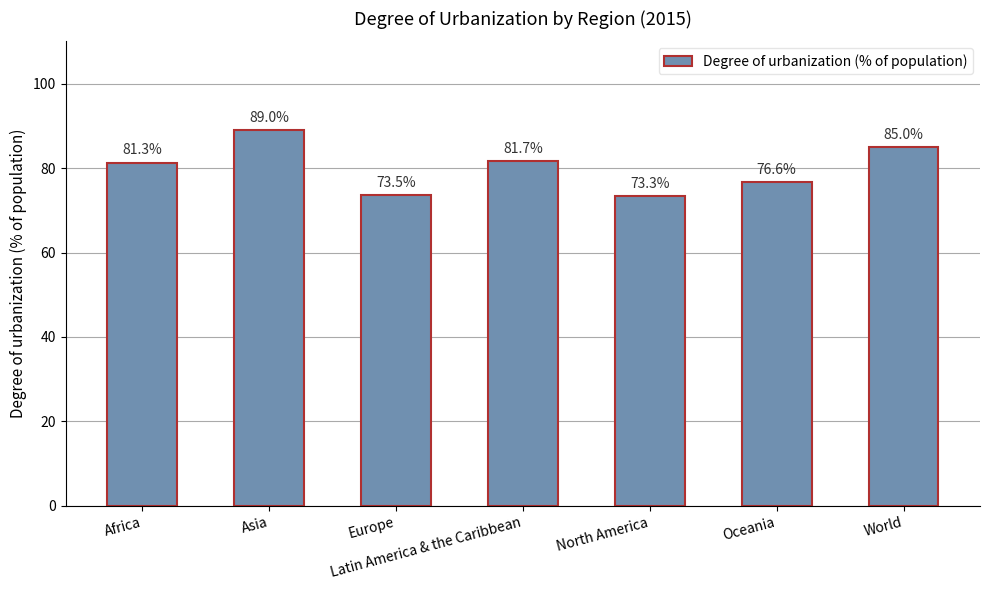

At which label does the data first exceed 81?

Africa